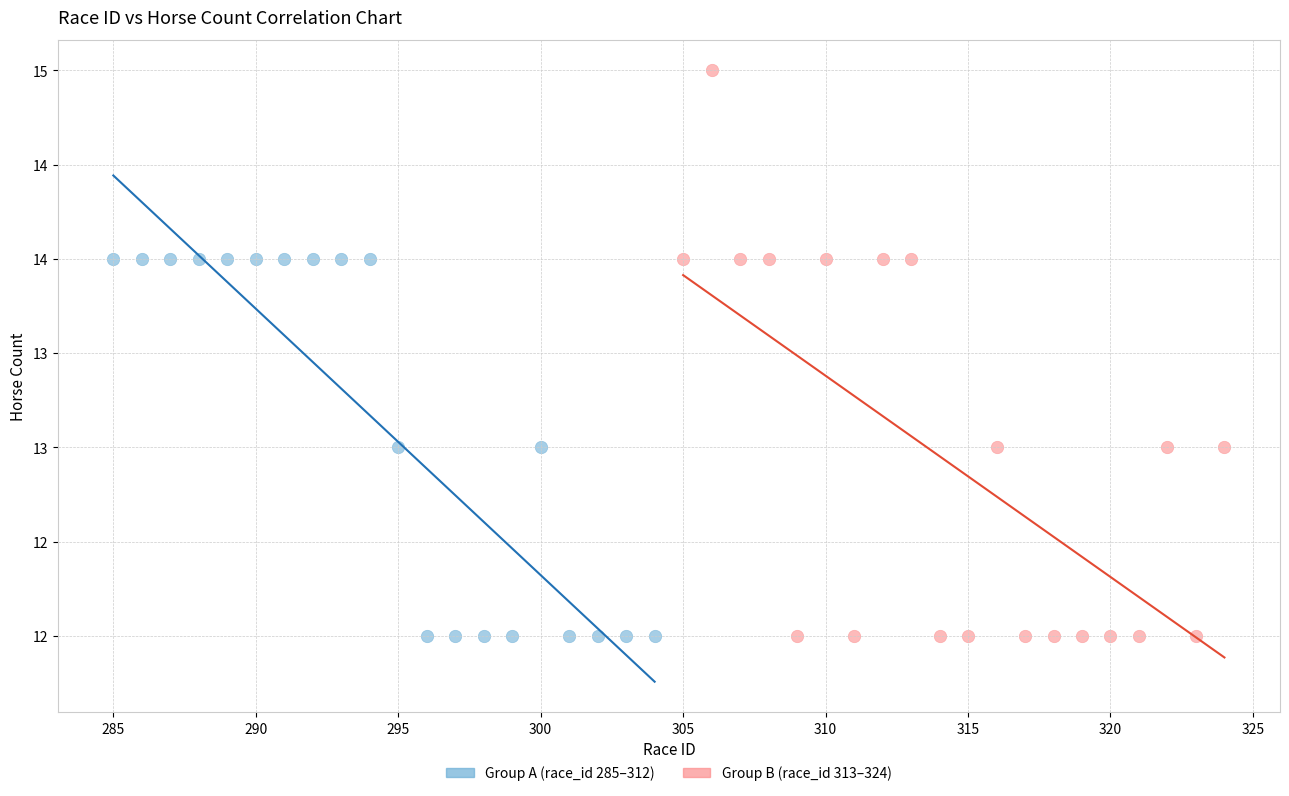

Which series has the largest Y range (max minus min)?

Group B (race_id 313–324)